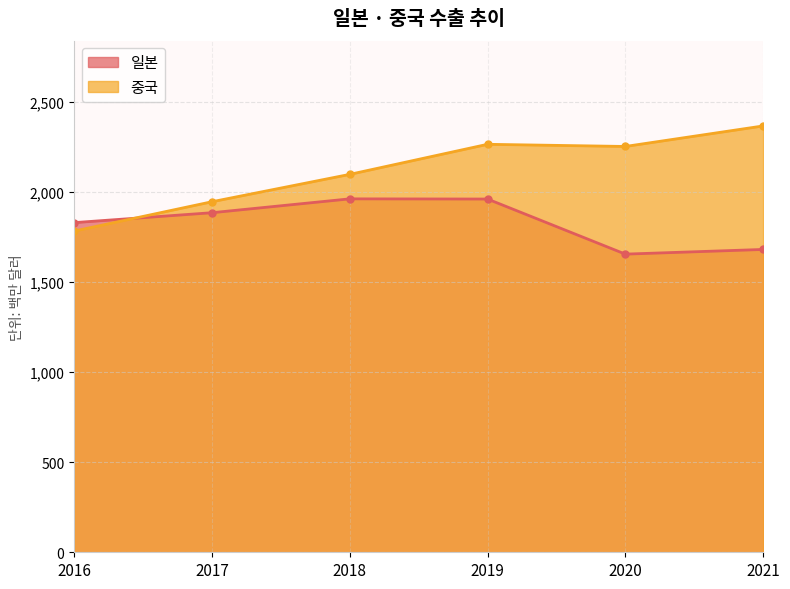

How many values in the 중국 series exceed 2254?

2